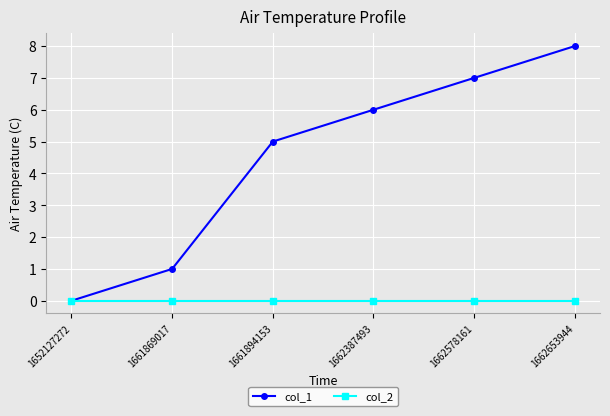

Which series has the largest total across all categories?

col_1